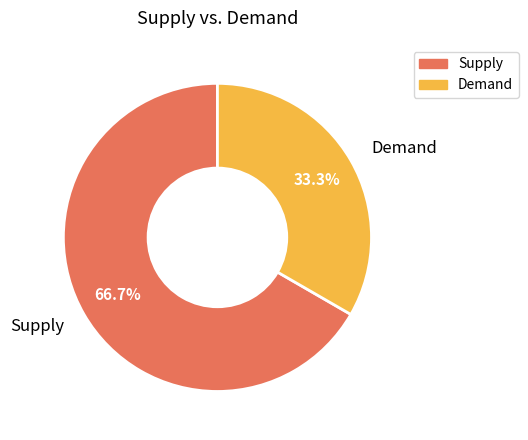

How many segments does this pie chart have?

2